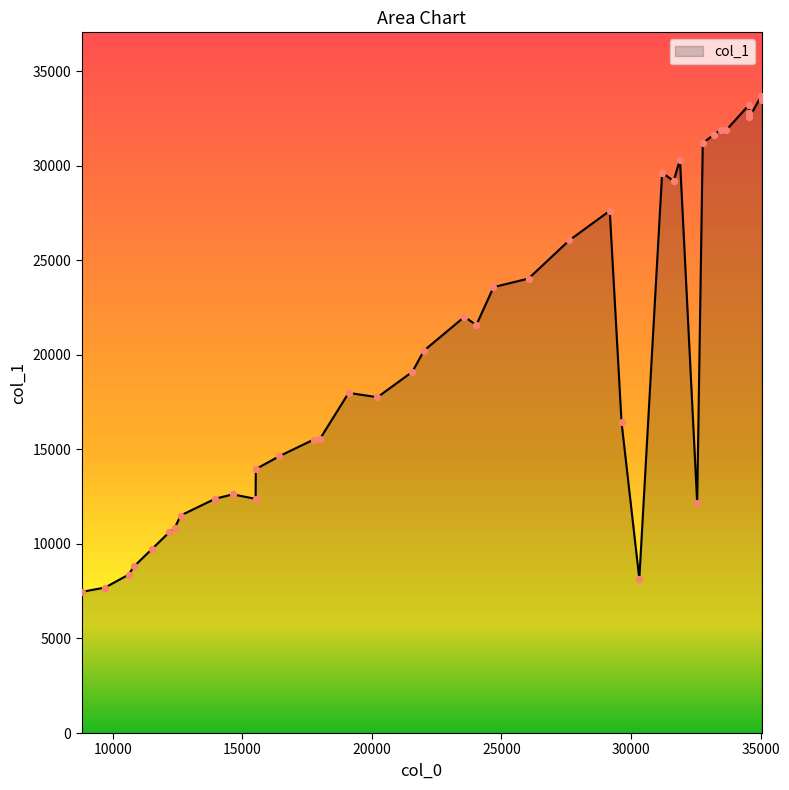

What is the greatest value displayed?

33679